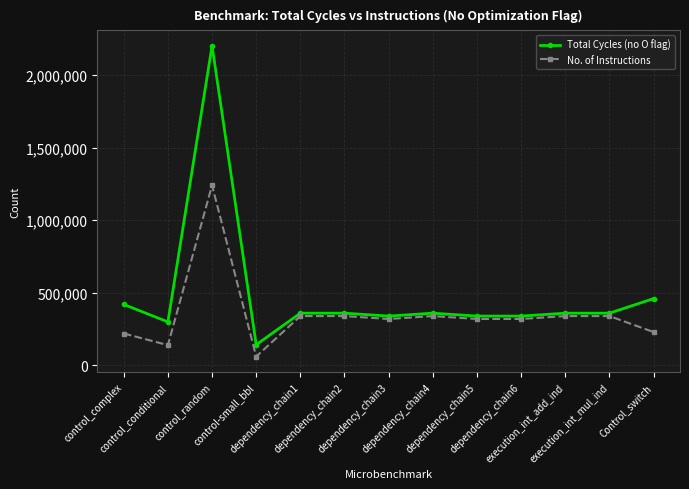

True or false: Total Cycles (no O flag) has more than 1 interior local peaks.

True